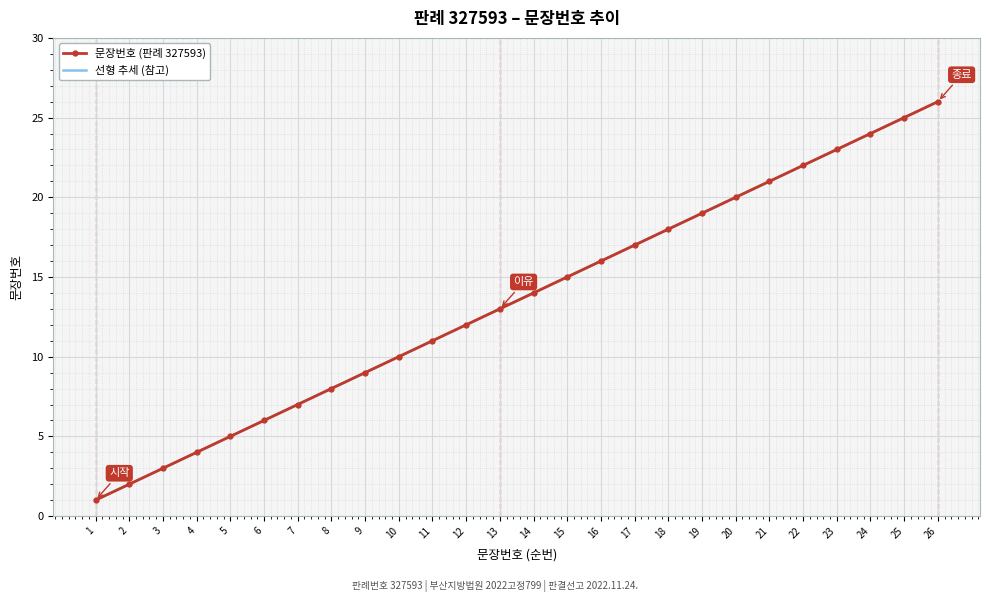

Reading right to left, extract all data points from this chart.

문장번호 (판례 327593): 26=26.0	25=25.0	24=24.0	23=23.0	22=22.0	21=21.0	20=20.0	19=19.0	18=18.0	17=17.0	16=16.0	15=15.0	14=14.0	13=13.0	12=12.0	11=11.0	10=10.0	9=9.0	8=8.0	7=7.0	6=6.0	5=5.0	4=4.0	3=3.0	2=2.0	1=1.0
선형 추세 (참고): 26=26.0	25=25.0	24=24.0	23=23.0	22=22.0	21=21.0	20=20.0	19=19.0	18=18.0	17=17.0	16=16.0	15=15.0	14=14.0	13=13.0	12=12.0	11=11.0	10=10.0	9=9.0	8=8.0	7=7.0	6=6.0	5=5.0	4=4.0	3=3.0	2=2.0	1=1.0